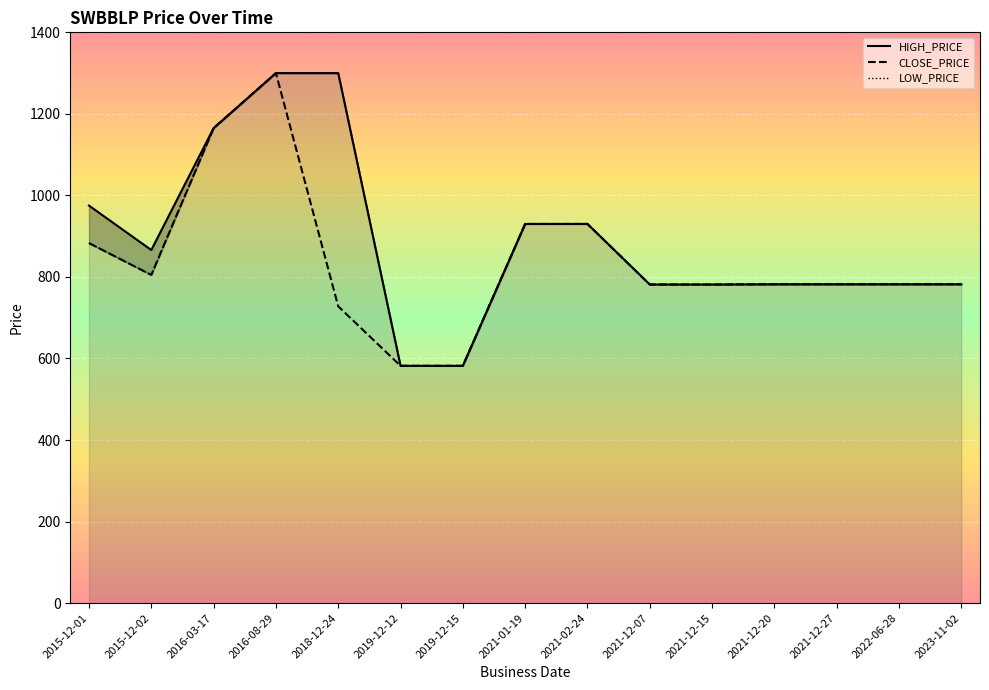

List the labels in order of CLOSE_PRICE value, smallest first.

2019-12-12, 2019-12-15, 2018-12-24, 2021-12-07, 2021-12-15, 2021-12-20, 2021-12-27, 2022-06-28, 2023-11-02, 2015-12-02, 2015-12-01, 2021-01-19, 2021-02-24, 2016-03-17, 2016-08-29